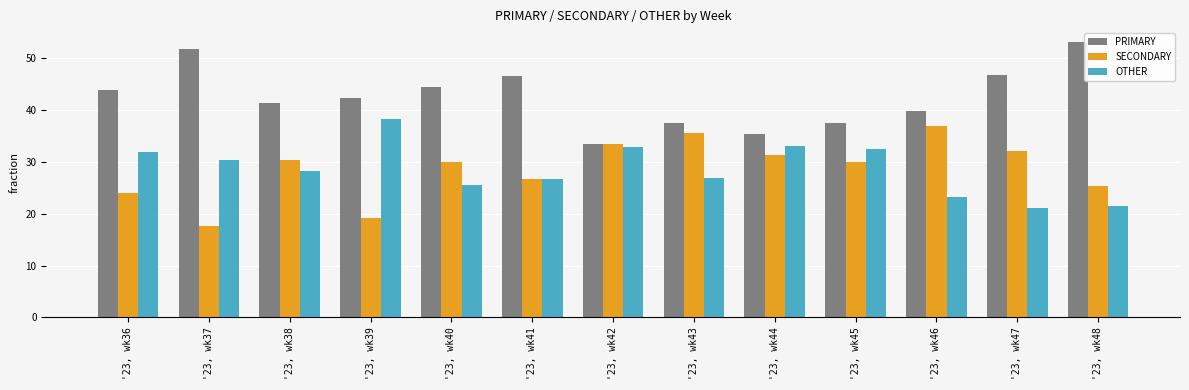

The value of SECONDARY at '23, wk41 is 26.7. True or false?

True